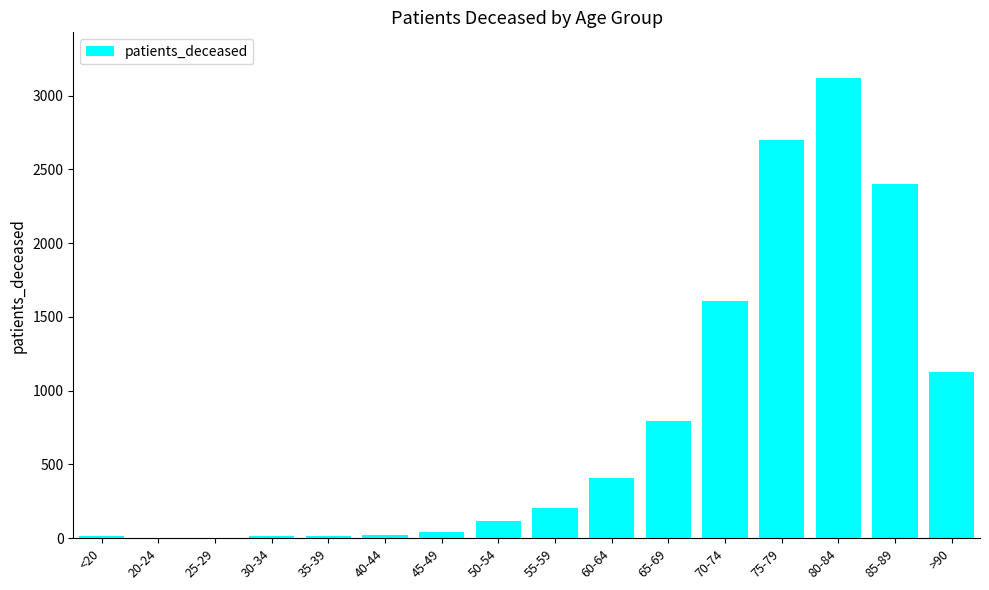

The chart shows a value of 16 at 30-34. True or false?

True